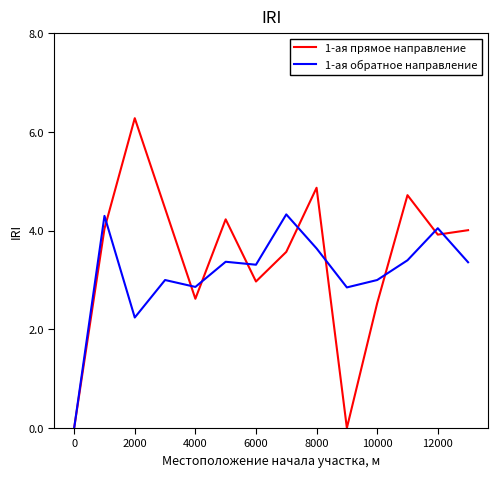

What is the highest value of the 1-ая обратное направление series?

4.3